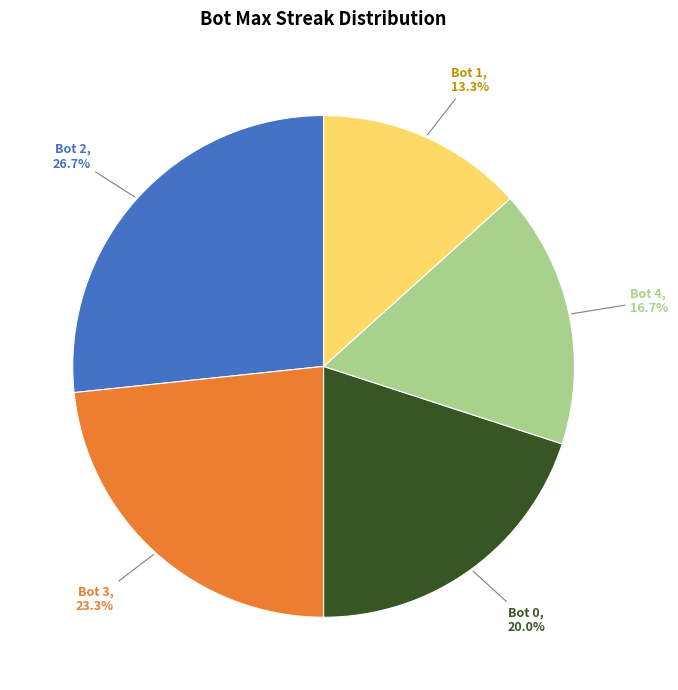

Is there any slice that represents more than half of the pie?

No